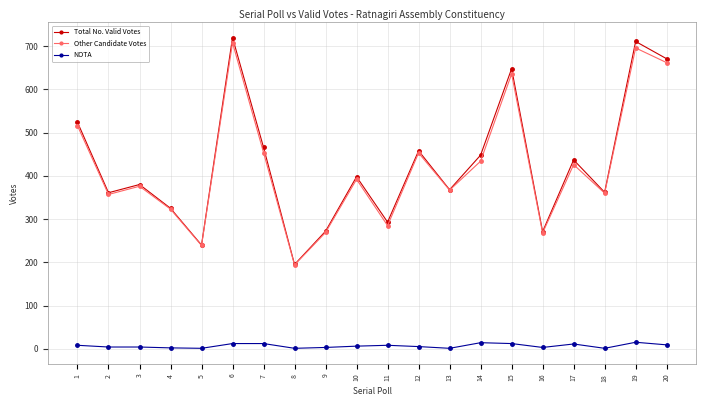

What is the highest value of the Other Candidate Votes series?

708